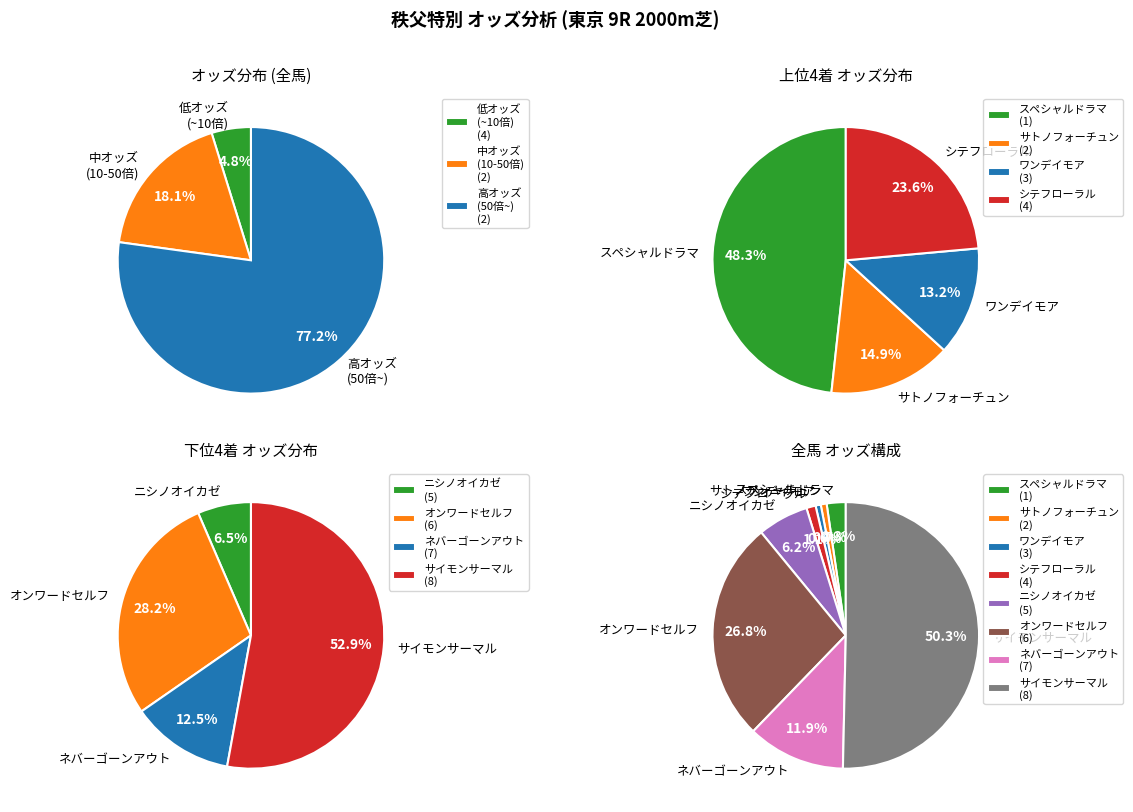

To the nearest percent, what percentage of the pie is ワンデイモア?

1%